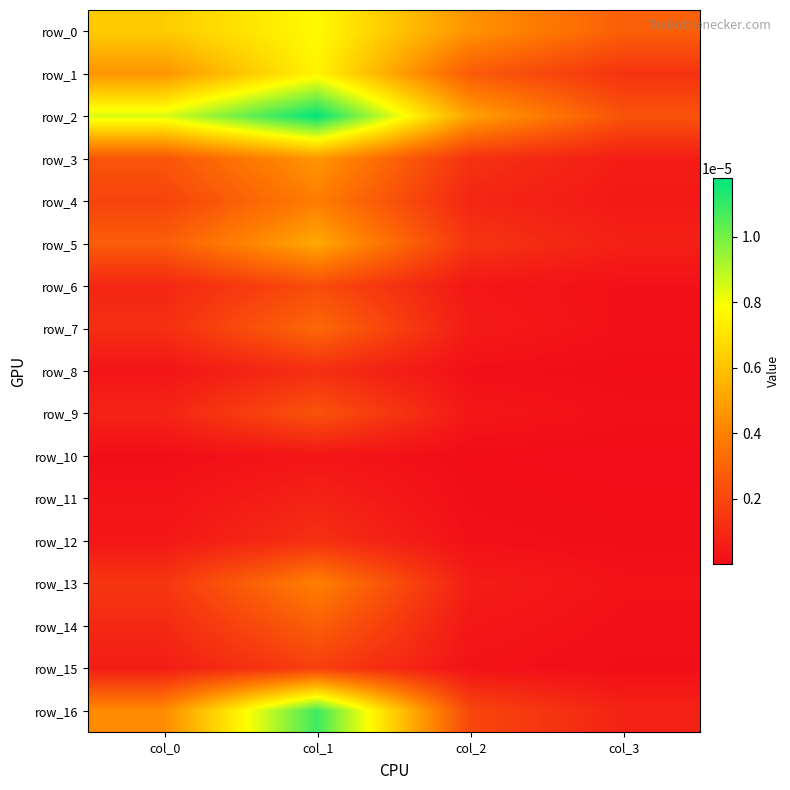

Rank the categories by row_2 value from highest to lowest.

col_1, col_0, col_2, col_3